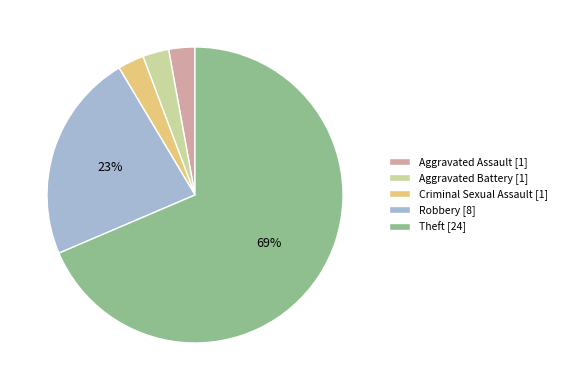

Combined, do Aggravated Assault [1] and Aggravated Battery [1] account for over 50%?

No